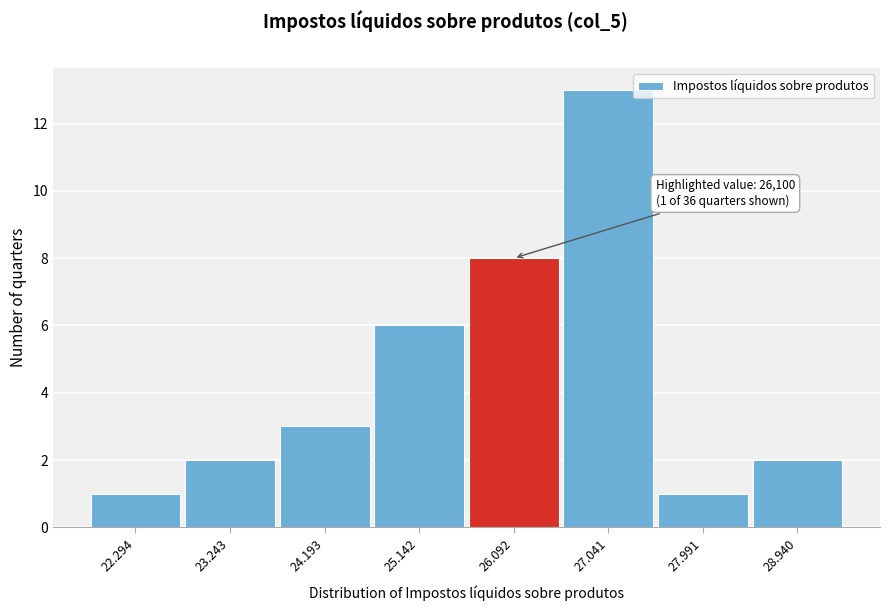

Reading left to right, what are all the values shown in this chart?

22.294=1	23.243=2	24.193=3	25.142=6	26.092=8	27.041=13	27.991=1	28.940=2